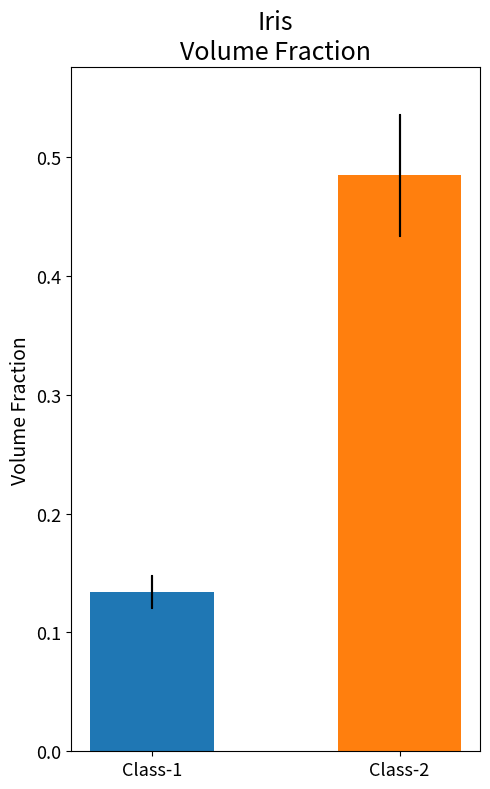

Does the chart contain stacked bars?

No